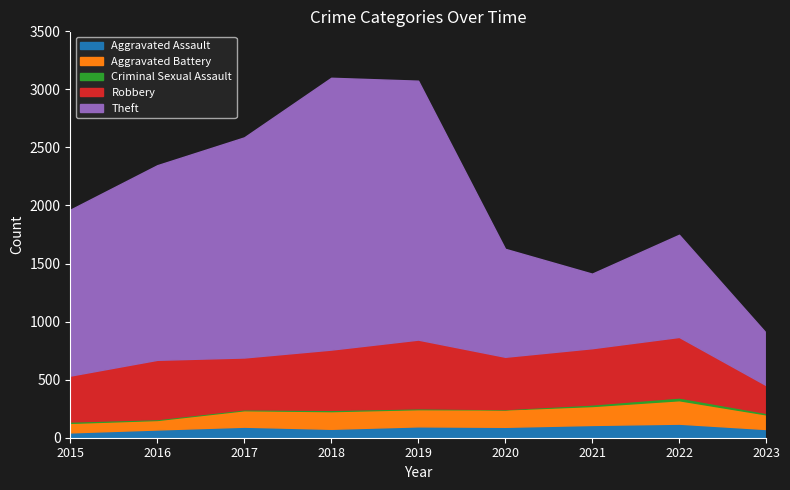

Which series changed the most between 2016 and 2022?

Theft